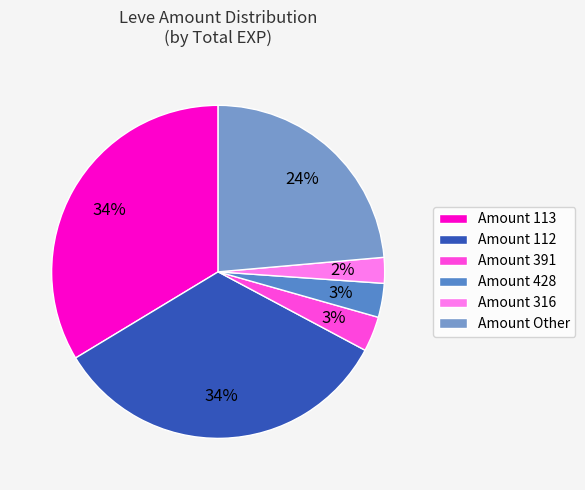

Which slice is the smallest?

Amount 316